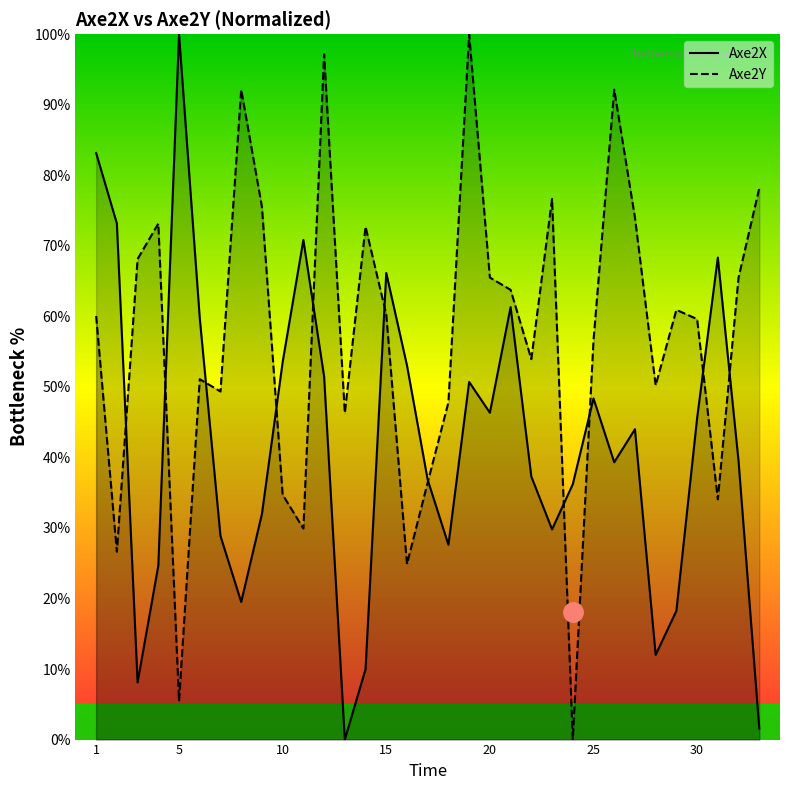

List the series in order of their peak value, lowest first.

Axe2X, Axe2Y